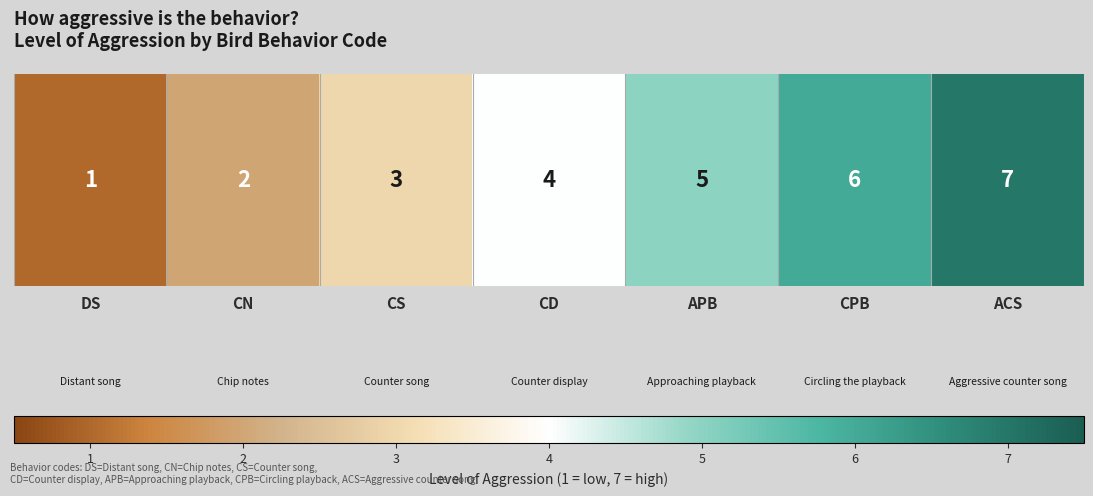

List the labels in order of value, smallest first.

DS, CN, CS, CD, APB, CPB, ACS